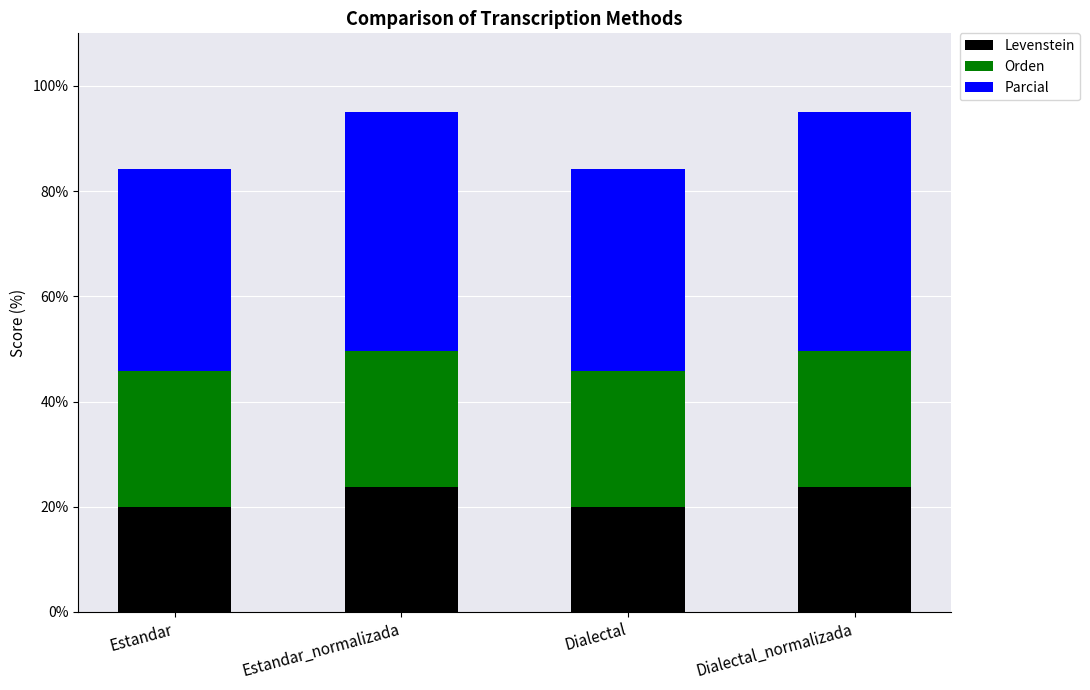

What is the total value across all series at Dialectal?

84.3